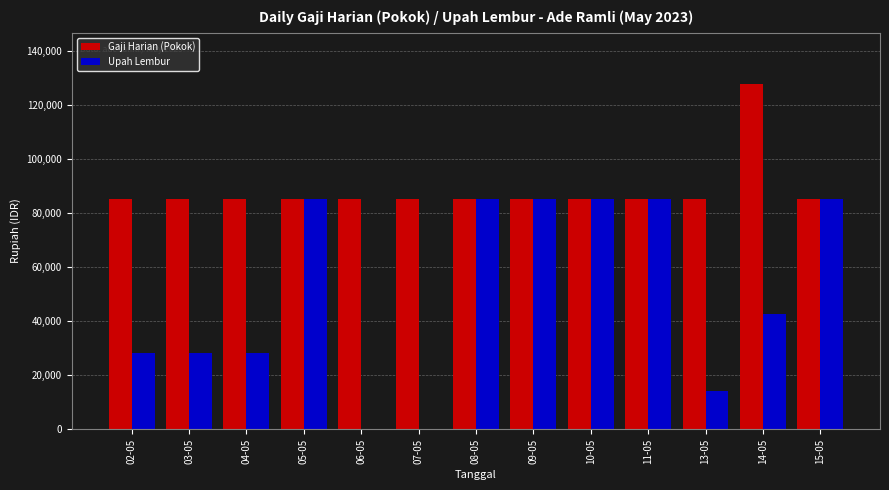

What is the total value across all series at 14-05?

170000.0